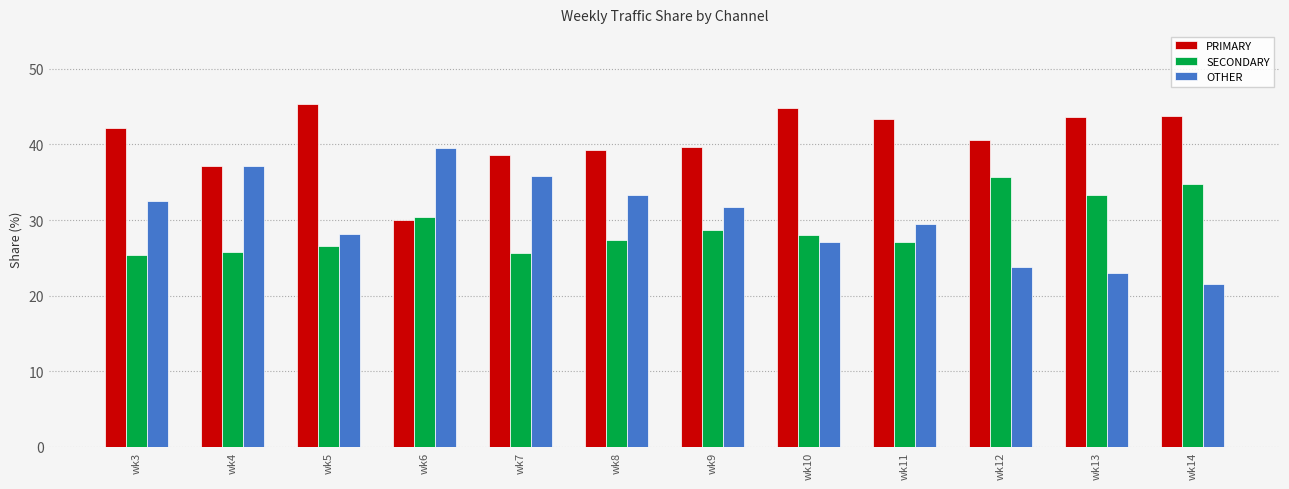

Rank the series by their maximum value, from lowest to highest.

SECONDARY, OTHER, PRIMARY